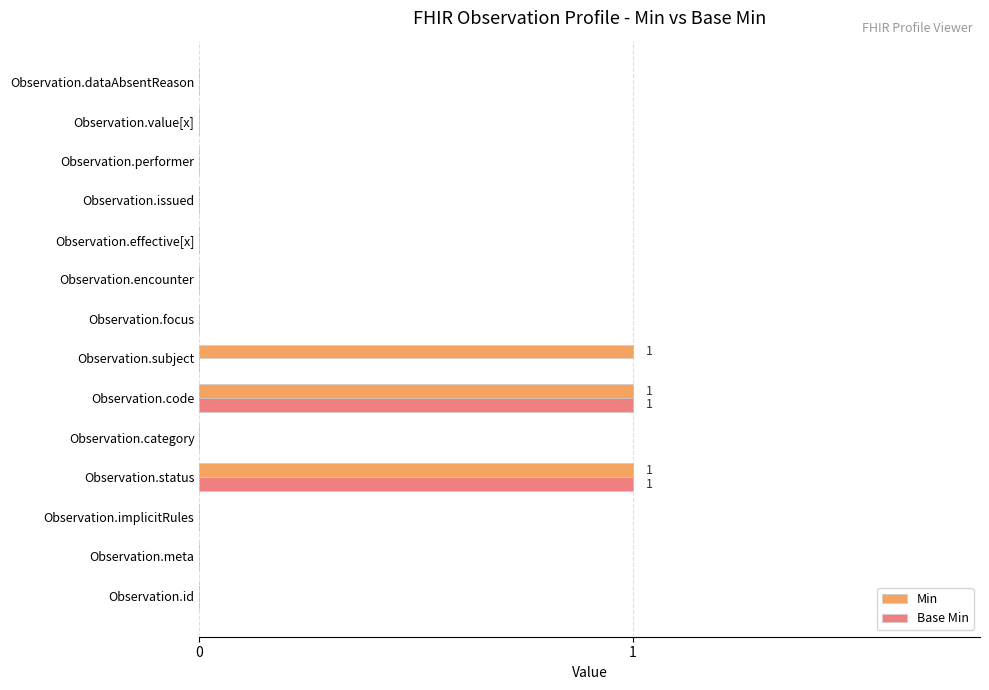

Is the value of Min at Observation.code greater than the value of Base Min at Observation.issued?

Yes